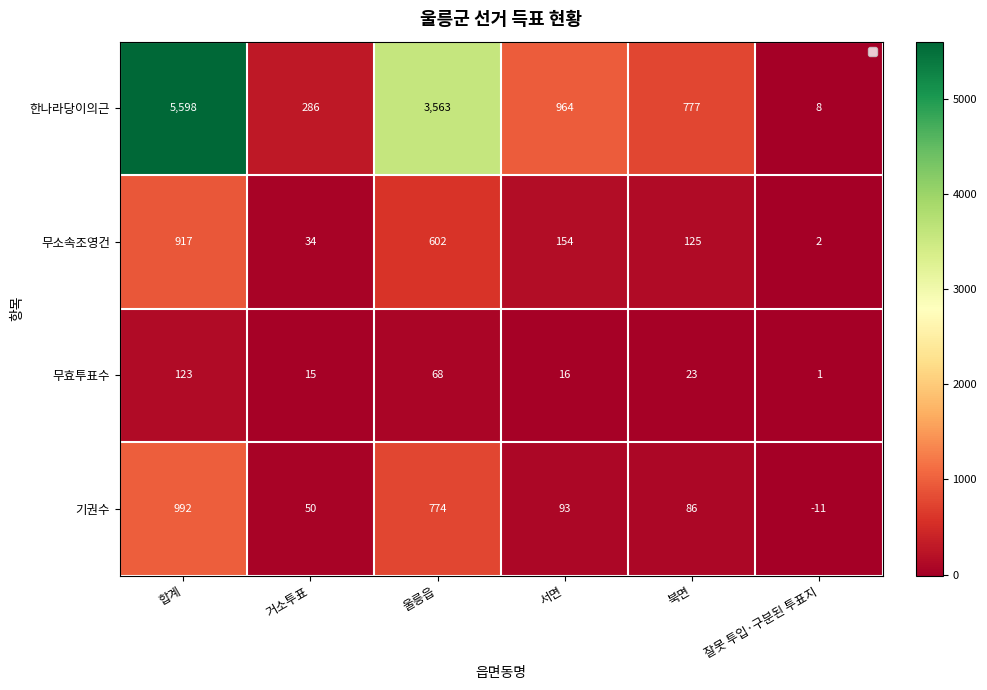

Which series has the largest total across all categories?

한나라당이의근